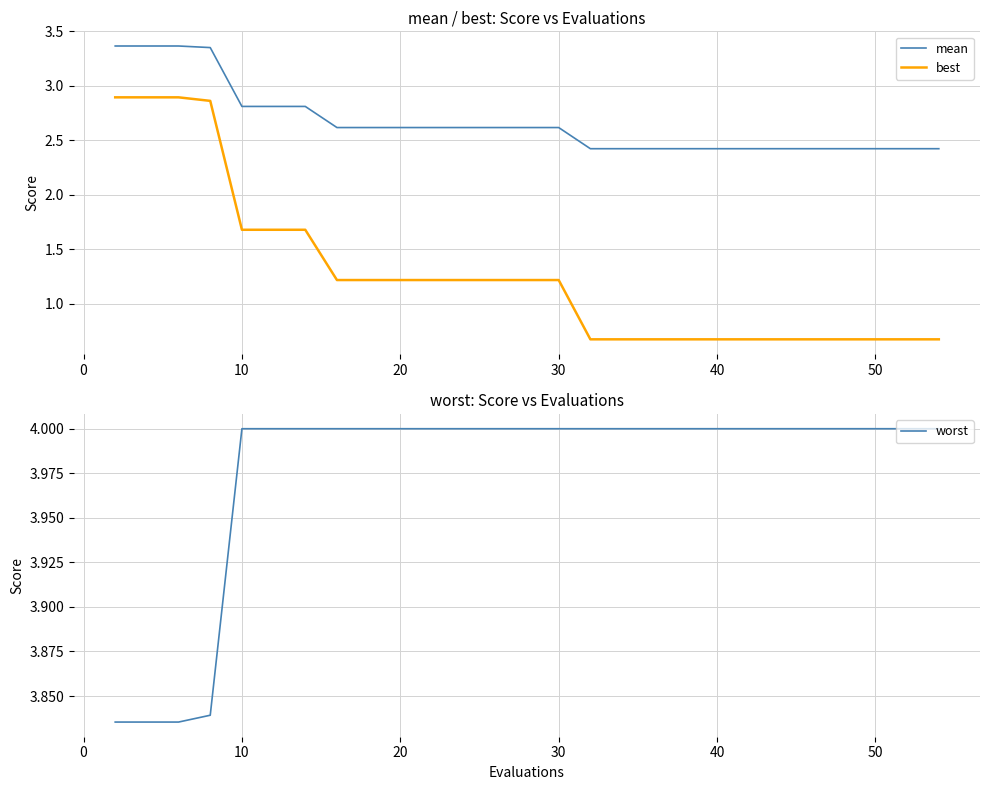

True or false: best and mean cross at least once.

False